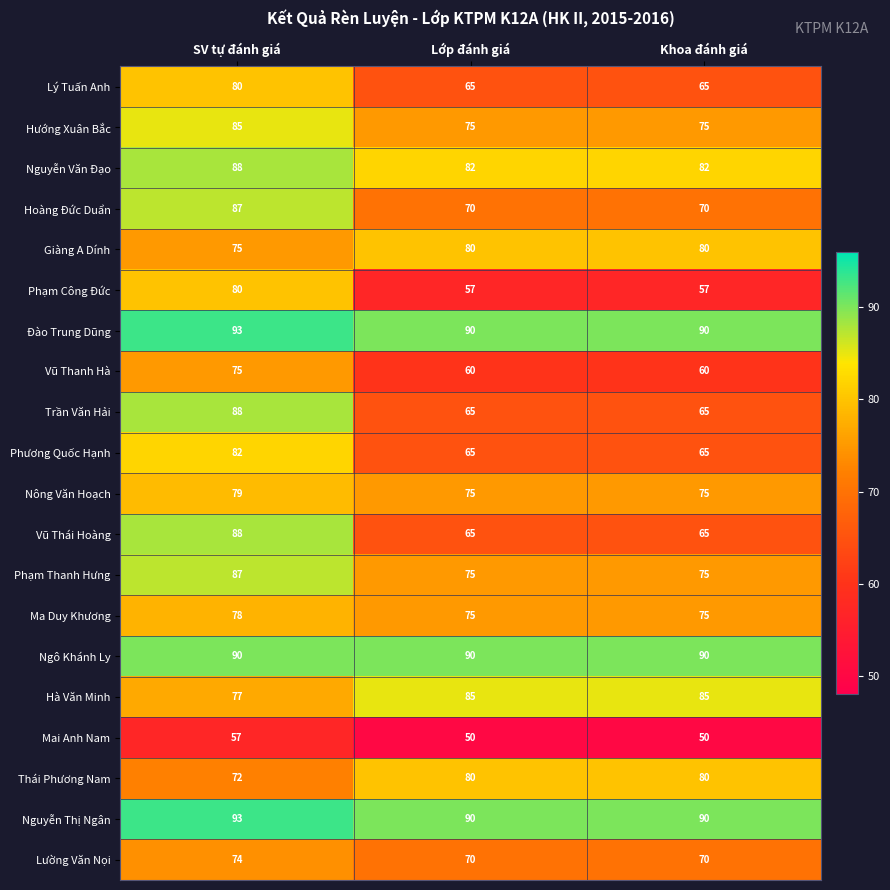

What is the smallest value displayed?

50